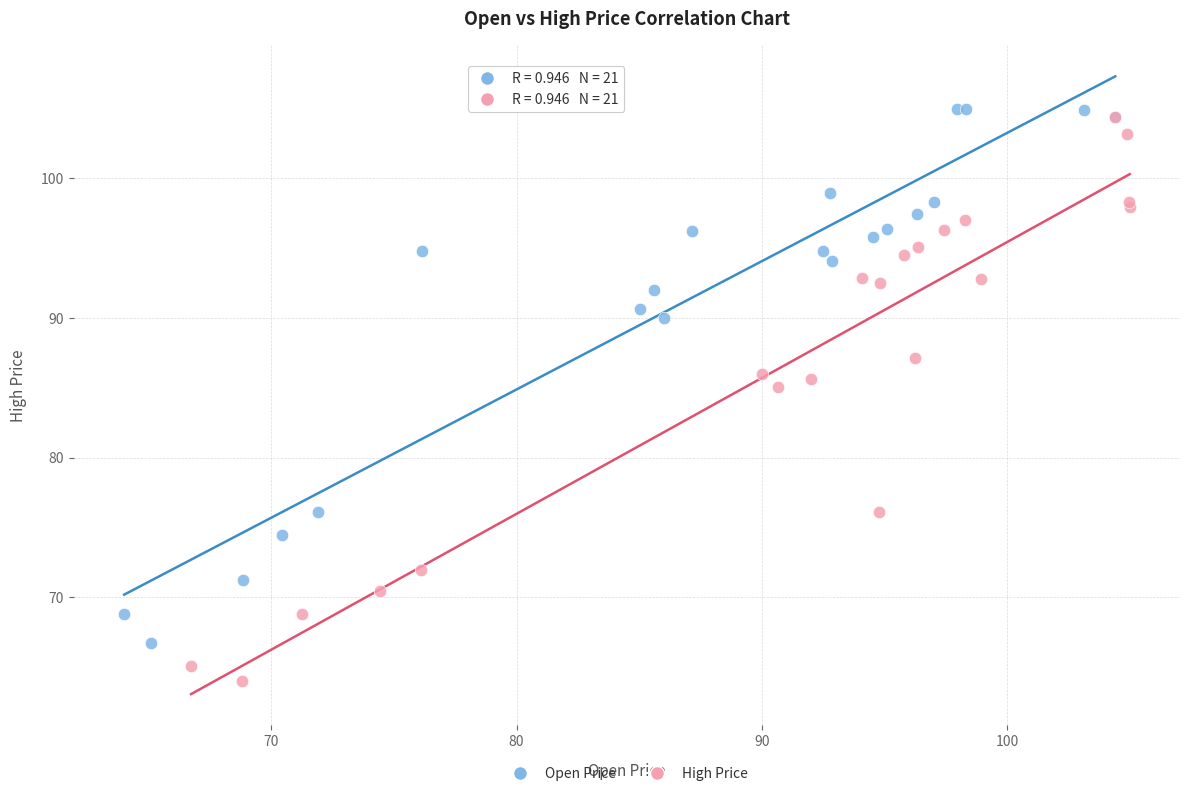

What are all the series names shown in the legend?

Open Price, High Price